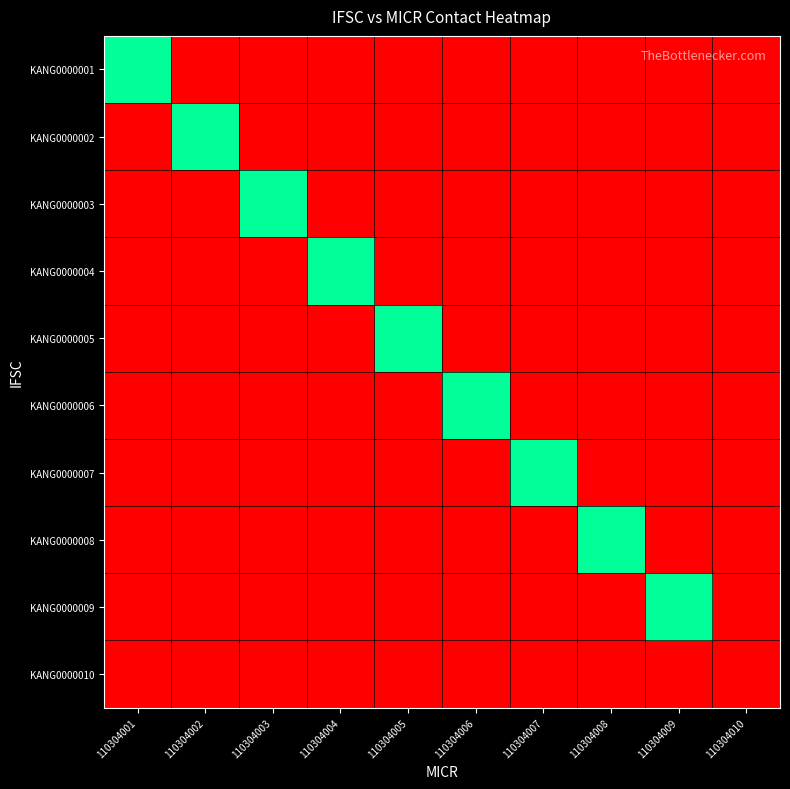

At how many categories does at least one series exceed 1606083032?

9